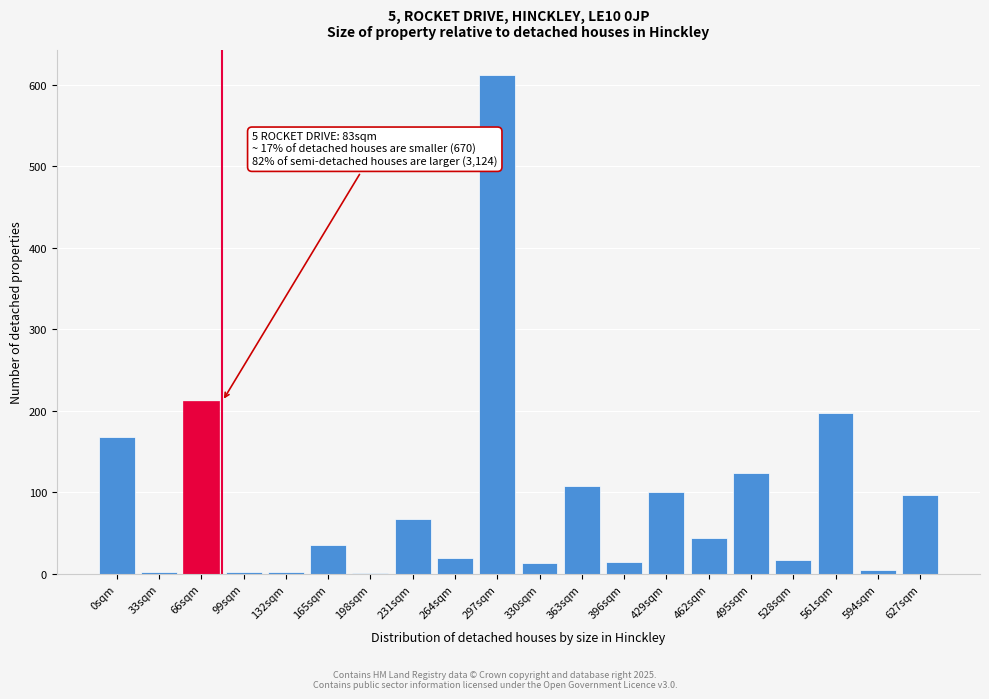

What is the greatest value displayed?

612